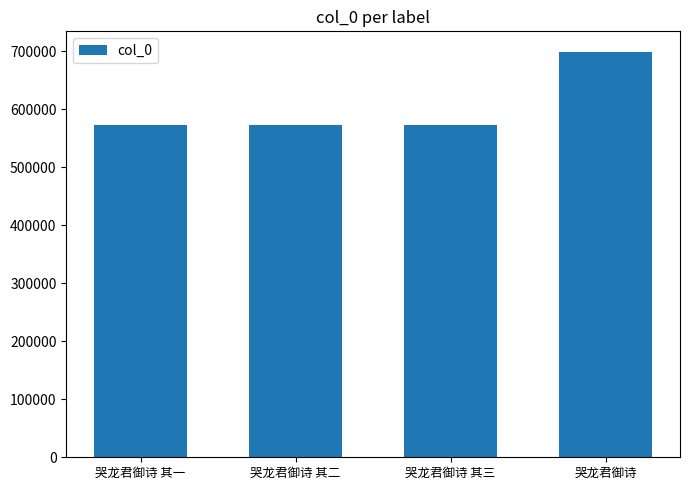

What is the difference between the second highest and second lowest values?

1